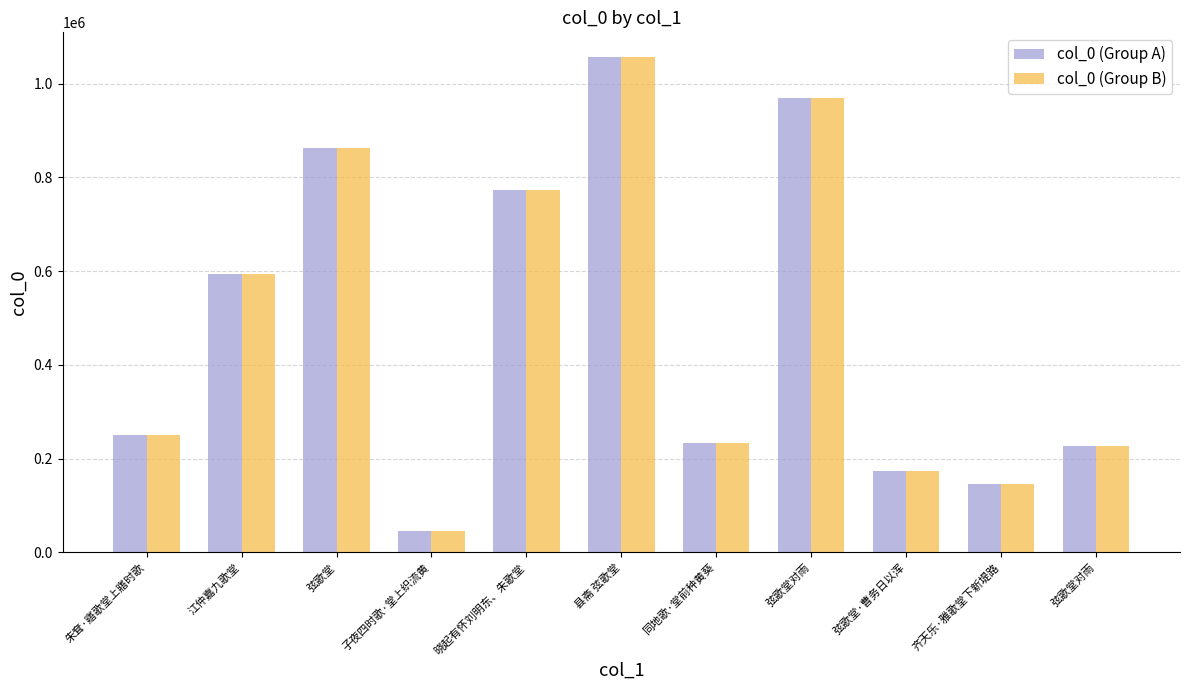

At which category does the chart reach its peak across all series?

县斋 弦歌堂